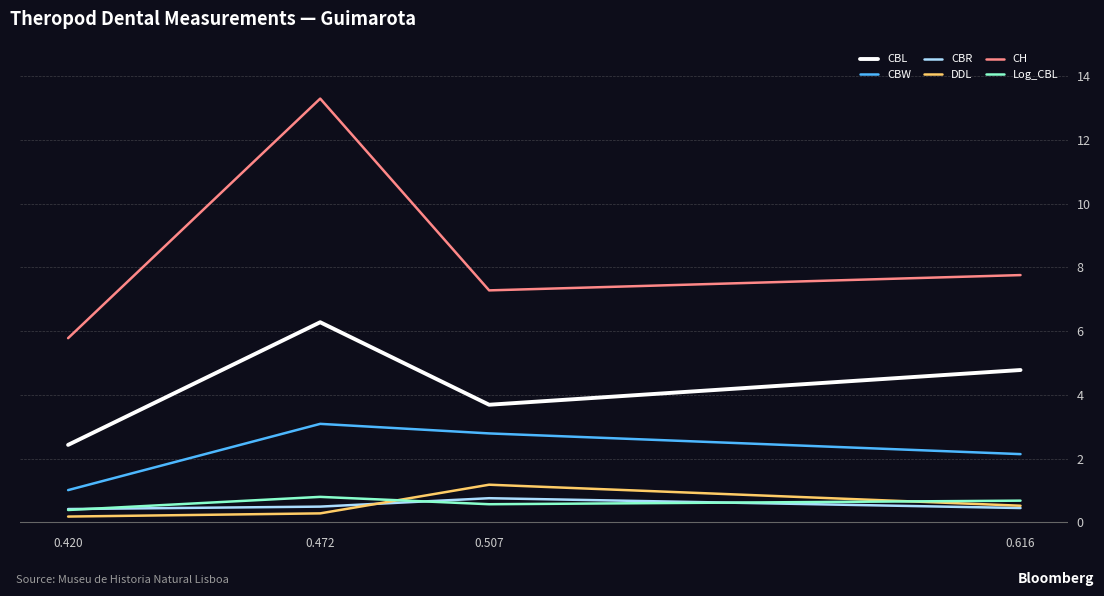

How many categories are shown in the chart?

4